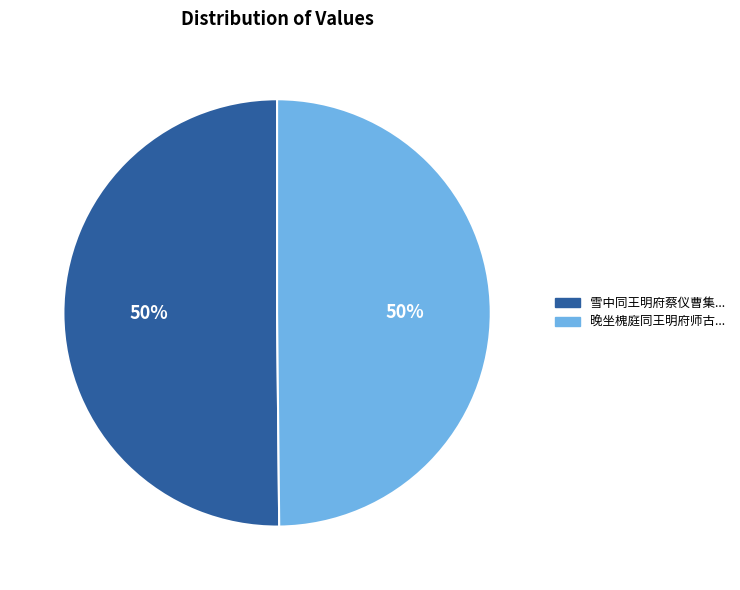

Count the number of slices in the pie.

2